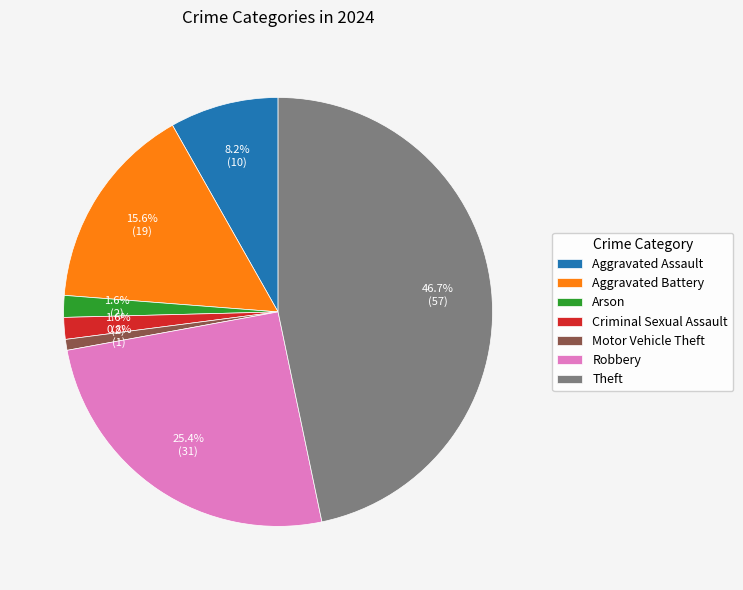

Which category has the smallest portion of the pie?

Motor Vehicle Theft